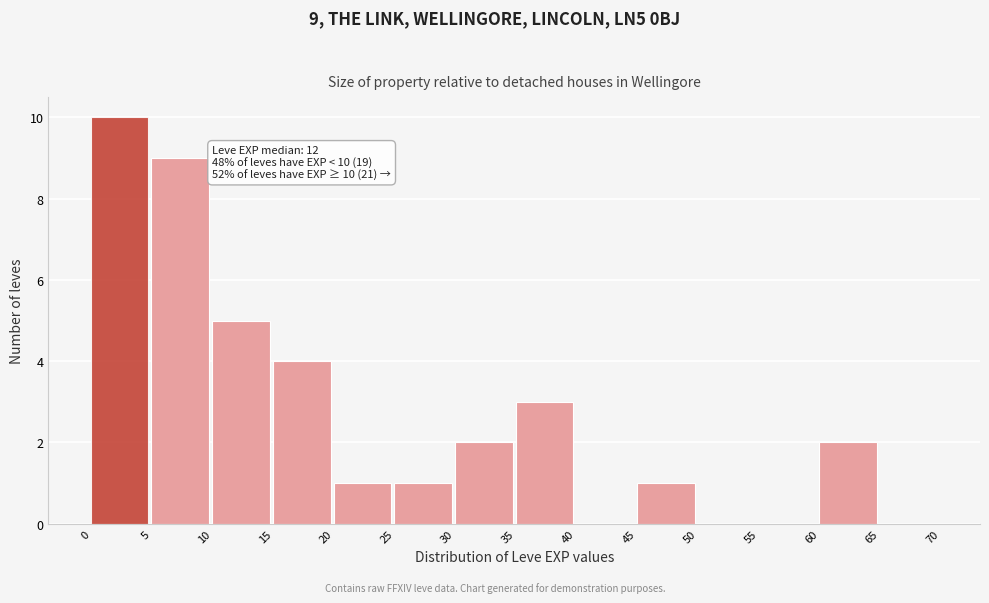

Over which range of the x-axis is the bar tallest?

0 to 5